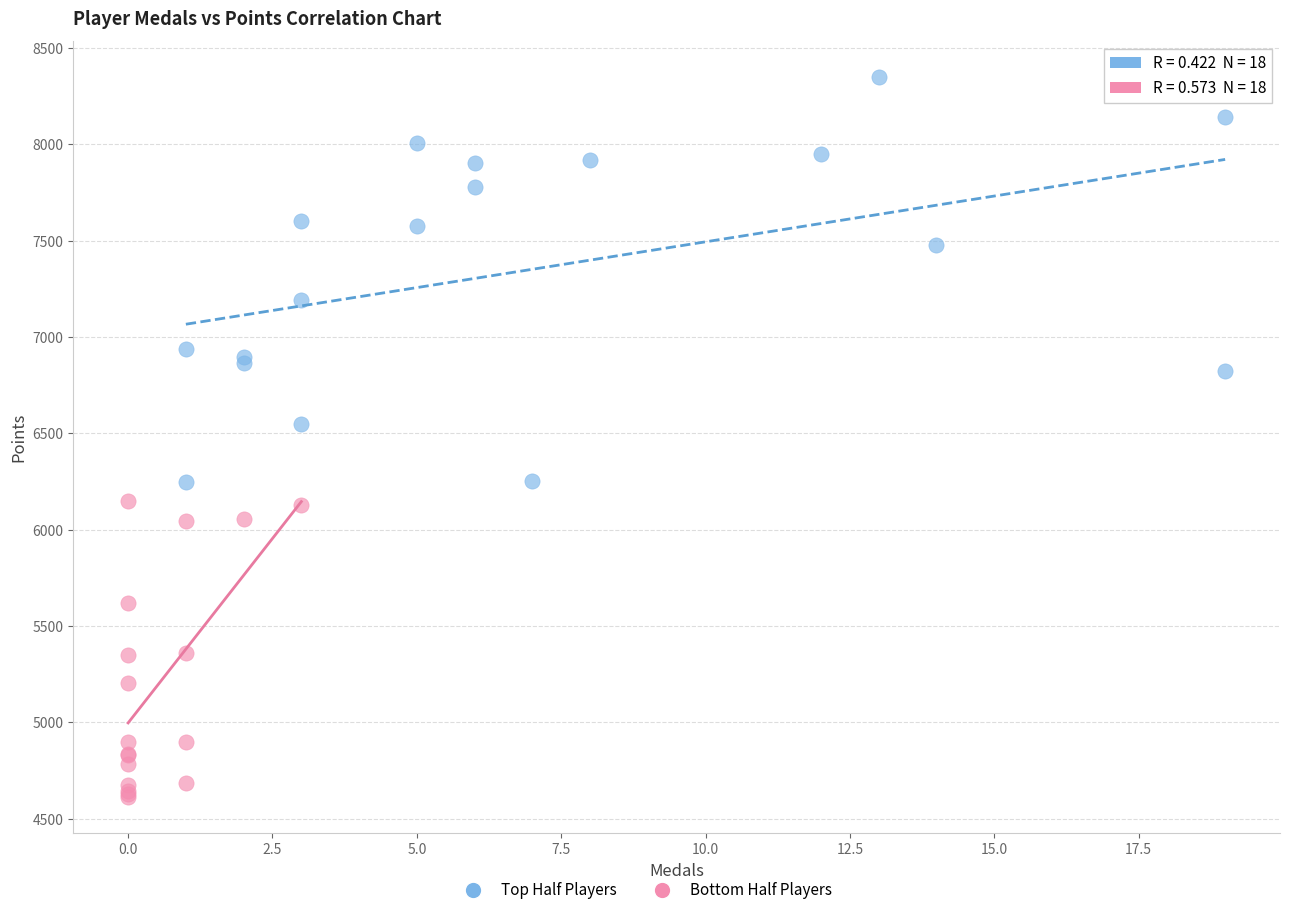

Which series contains the lowest Y value?

Bottom Half Players